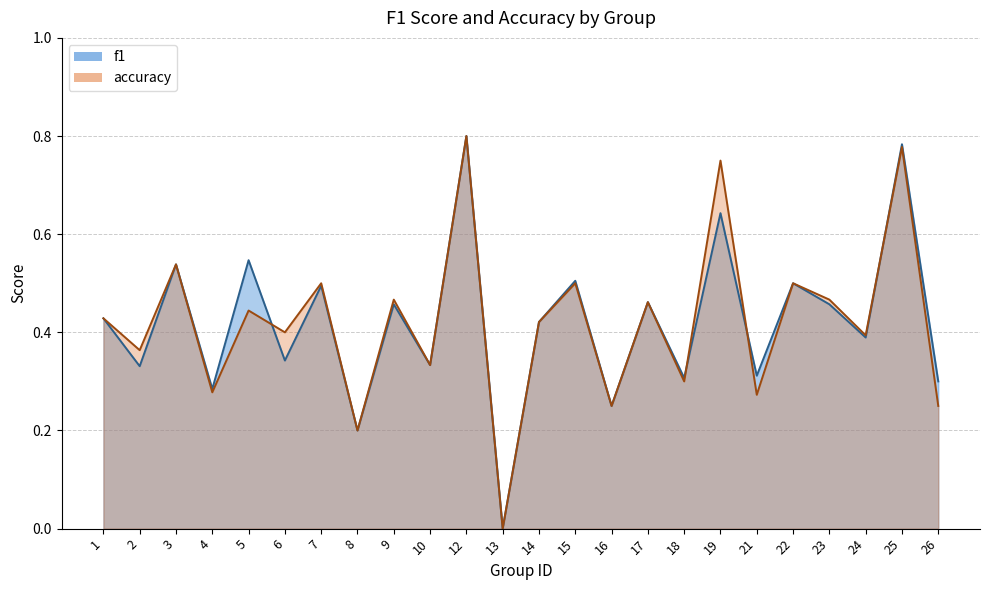

Rank the series by their average value, from lowest to highest.

f1, accuracy